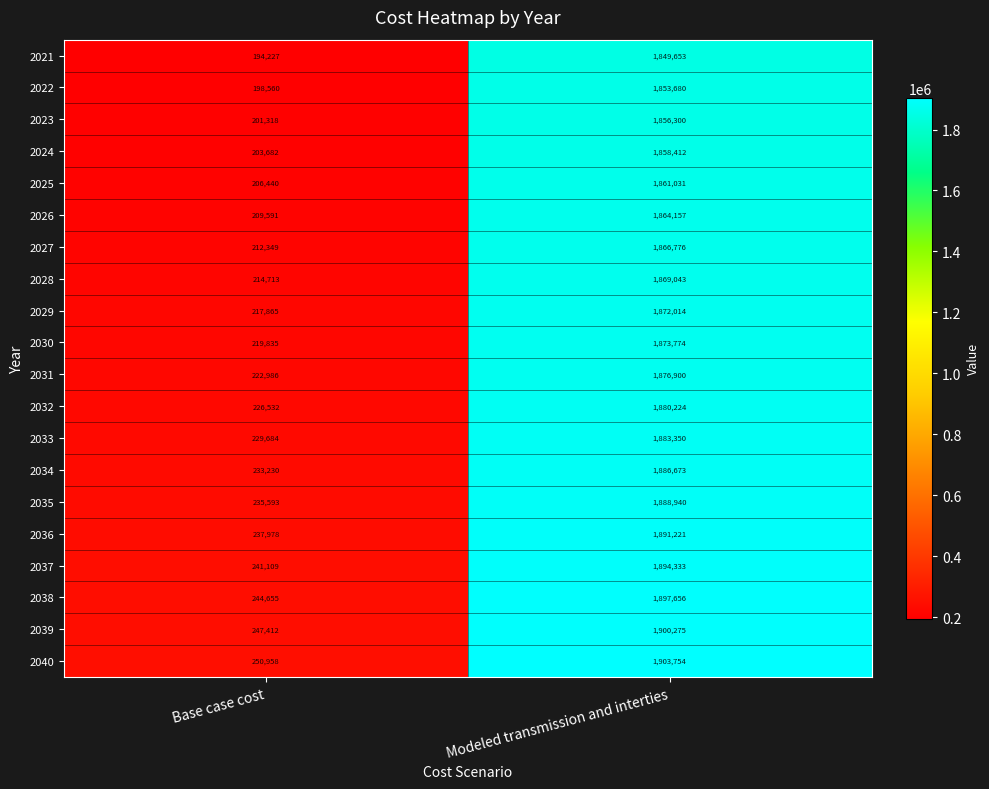

What is the average value of the 2040 series?

1077356